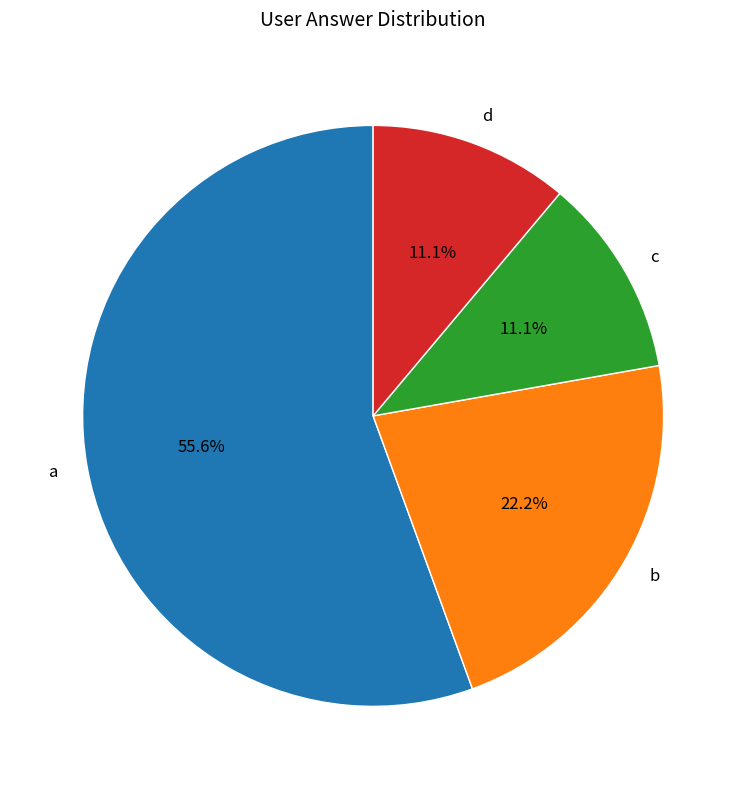

To the nearest percent, what portion does d represent?

11%